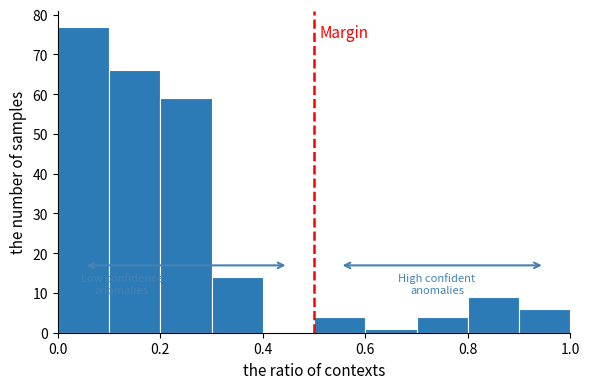

What is the height of the bar covering 0.9 to 1.0 on the x-axis? The values are not printed on the chart, so give them approximately, as read against the axis.

6